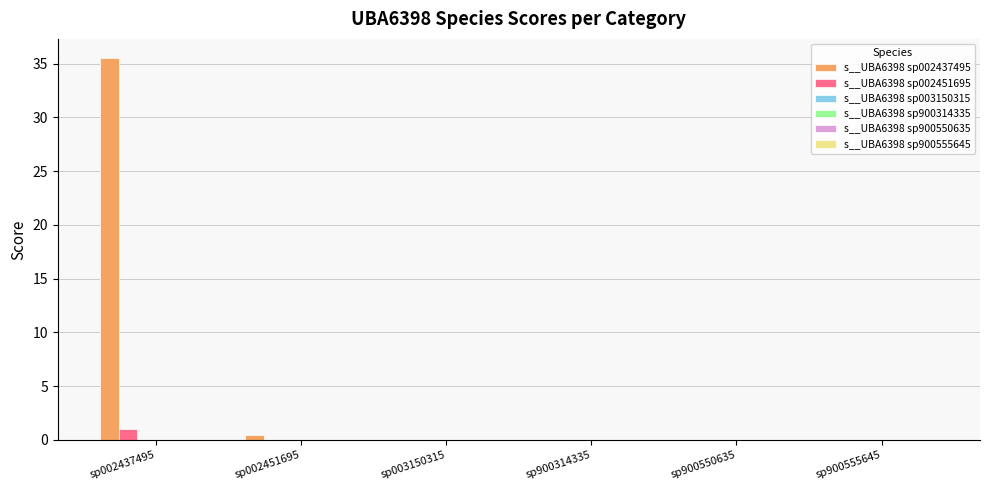

What is the maximum value shown in the chart?

35.5